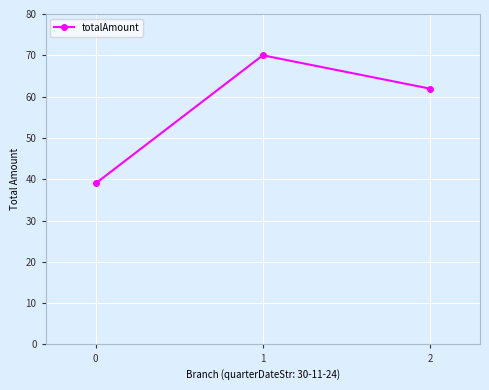

How many values are between 39 and 70?

3